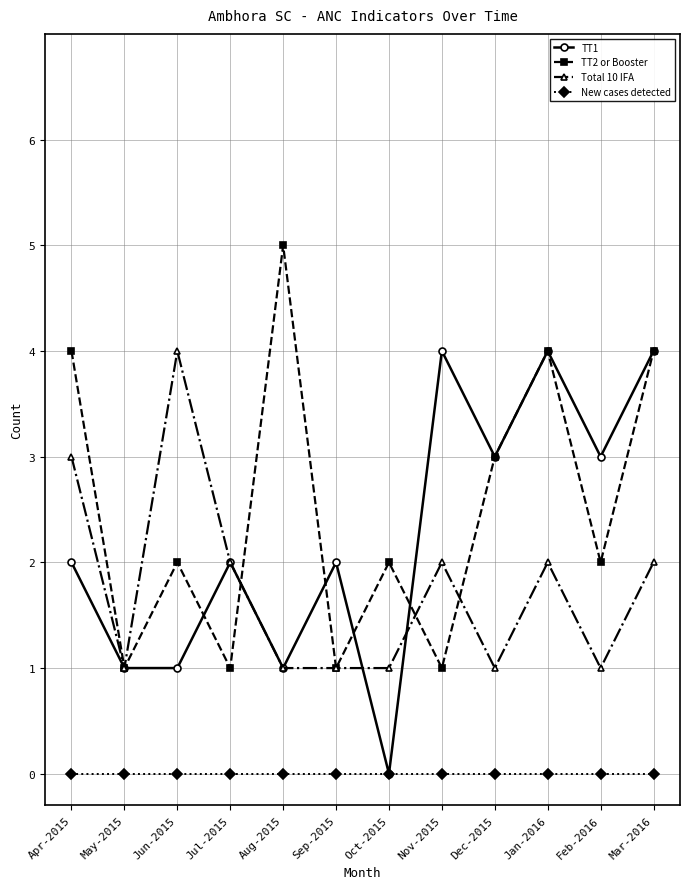

True or false: New cases detected and Total 10 IFA cross at least once.

False